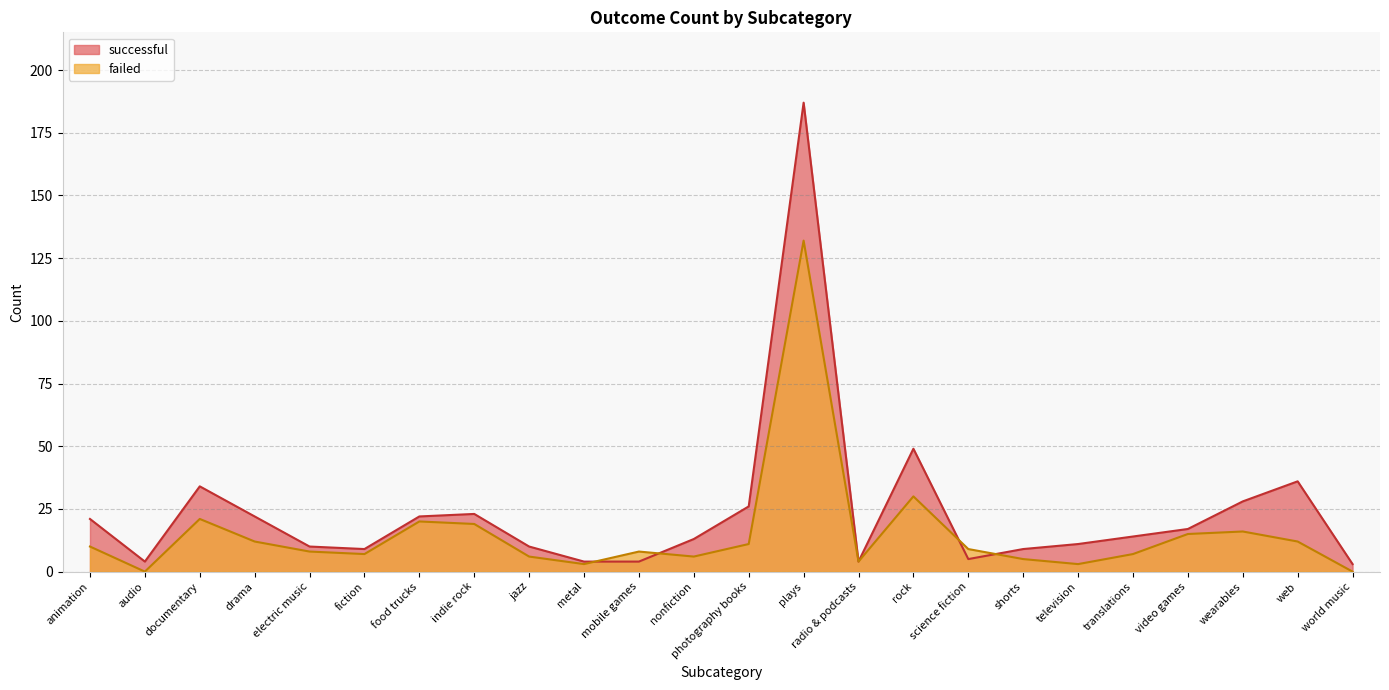

Between audio and world music, which series saw the biggest shift?

successful